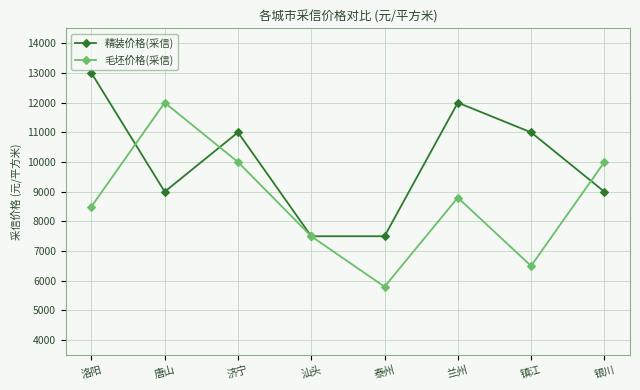

What is the approximate value of 毛坯价格(采信) at 镇江, to the nearest 10?

6500